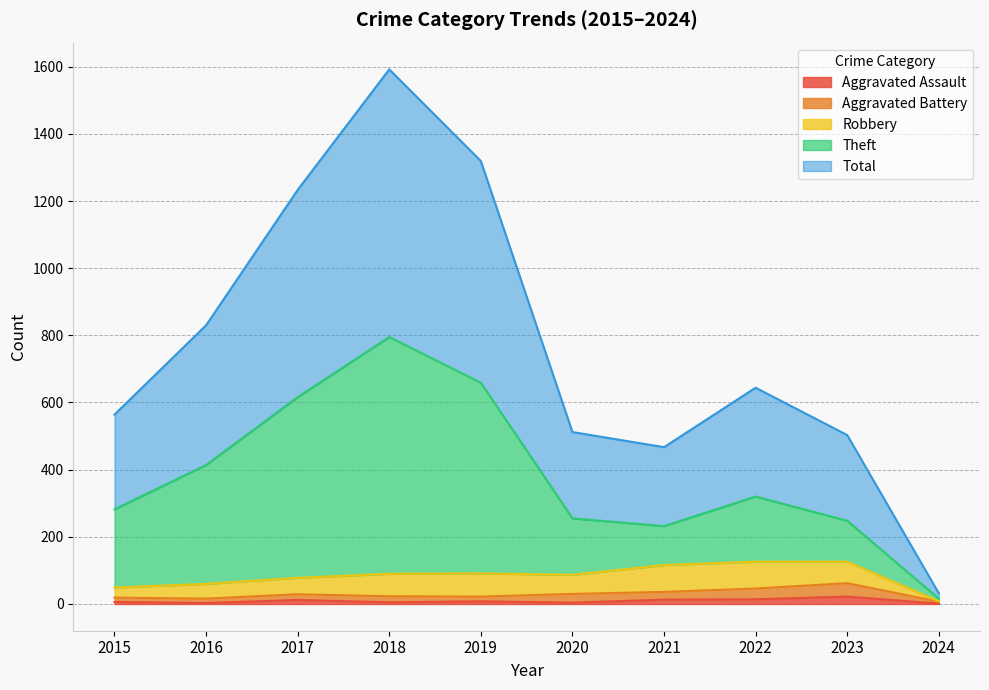

Does the chart have visible grid lines?

Yes